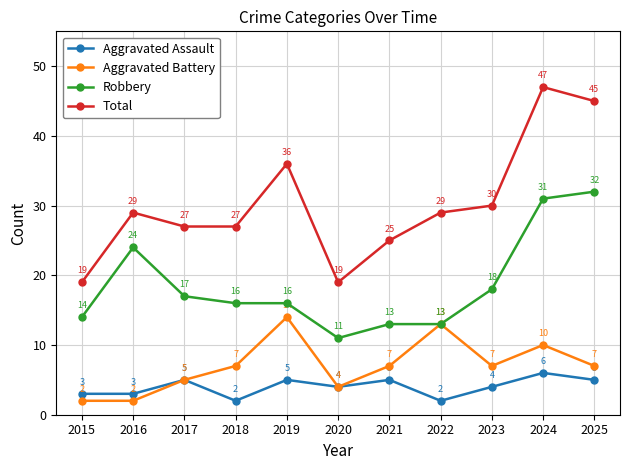

What is the smallest value displayed?

2